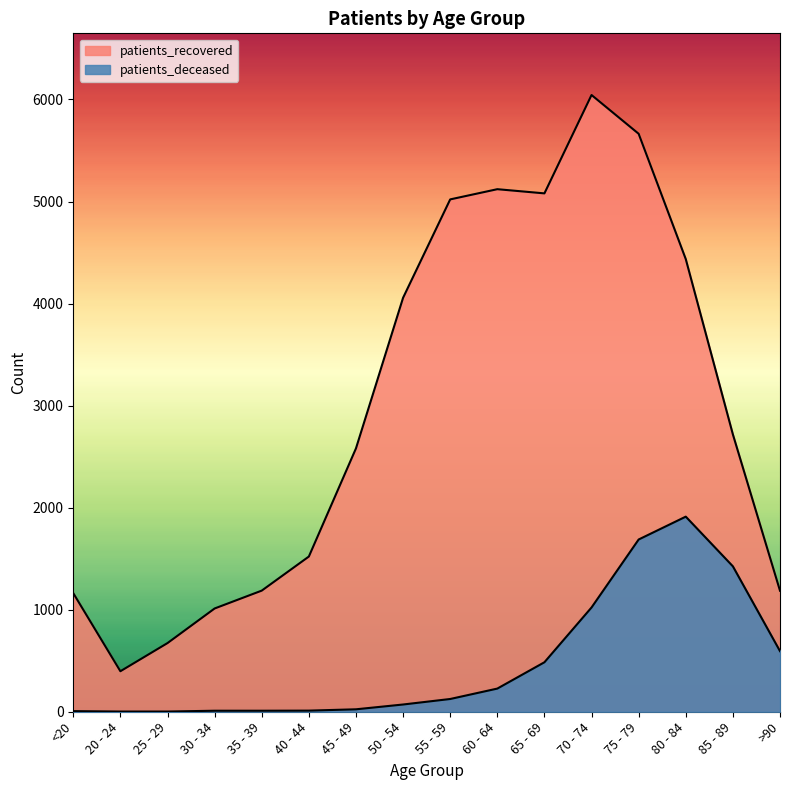

At which category is the sum across all series the highest?

75 - 79